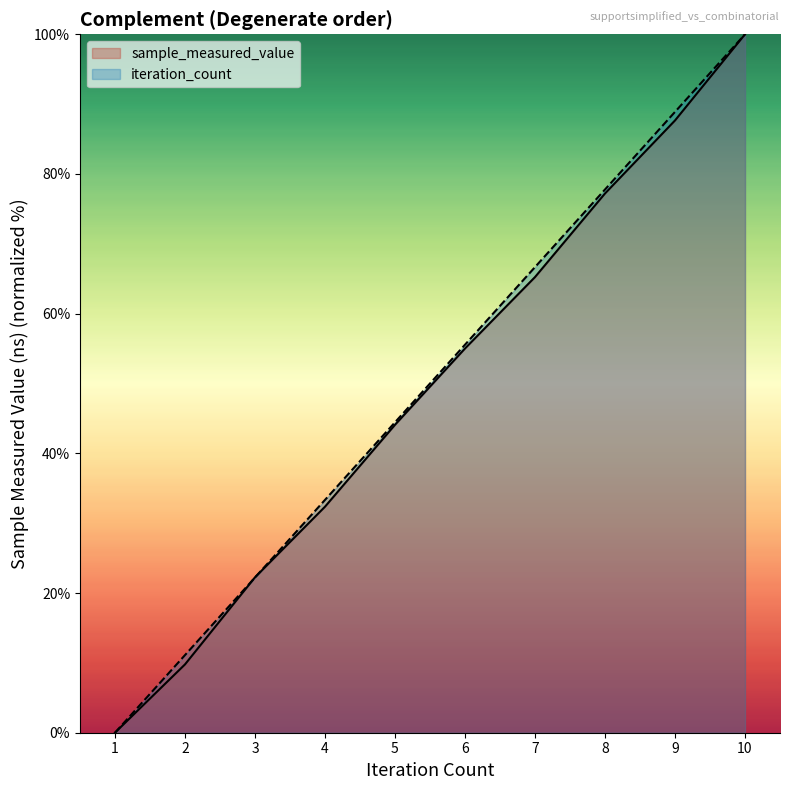

What is the difference between the maximum and second lowest values in the sample_measured_value series?

90.2